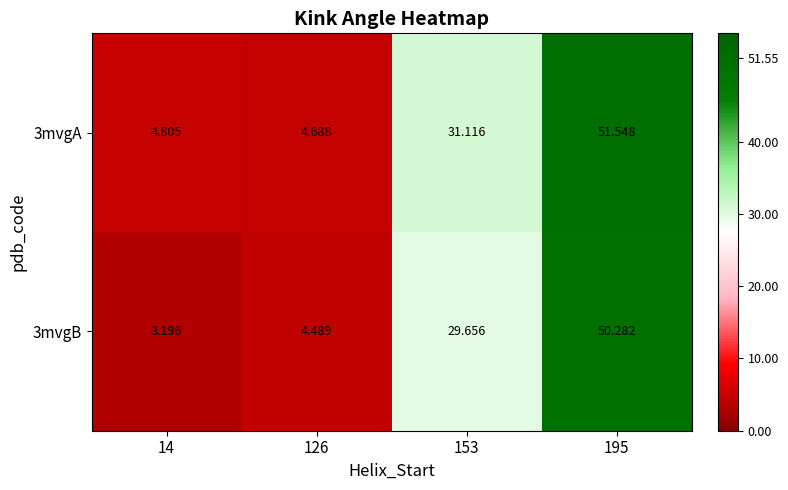

Is the value of 3mvgB at 126 greater than the value of 3mvgA at 153?

No